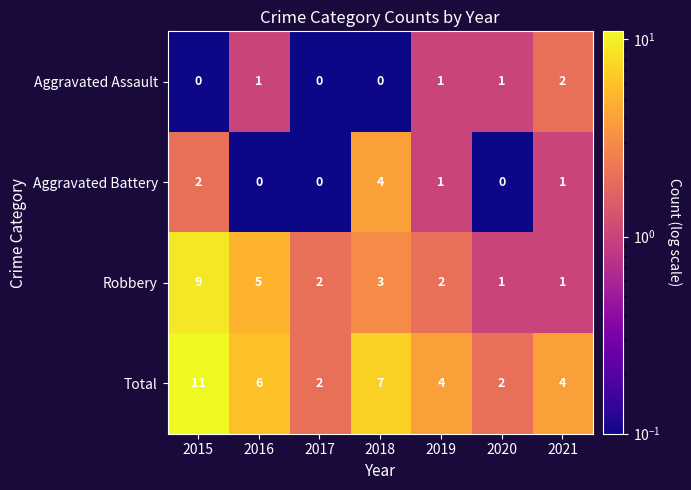

What is the sum of the Total values at 2019 and 2021?

8